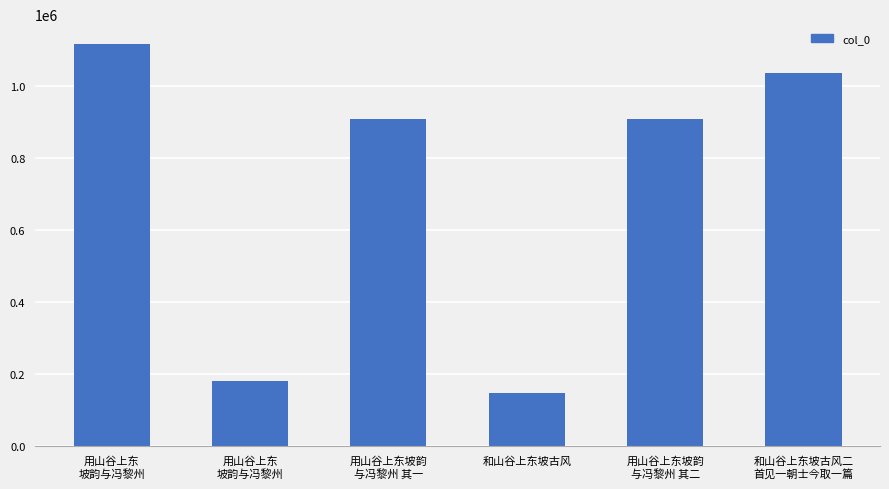

How many distinct data groups are displayed?

1